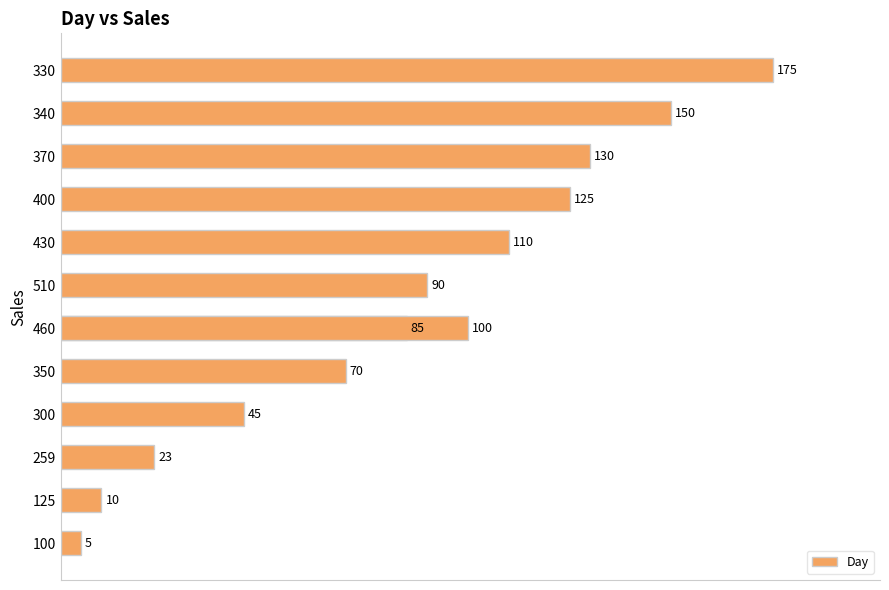

Read the value at 330.

175